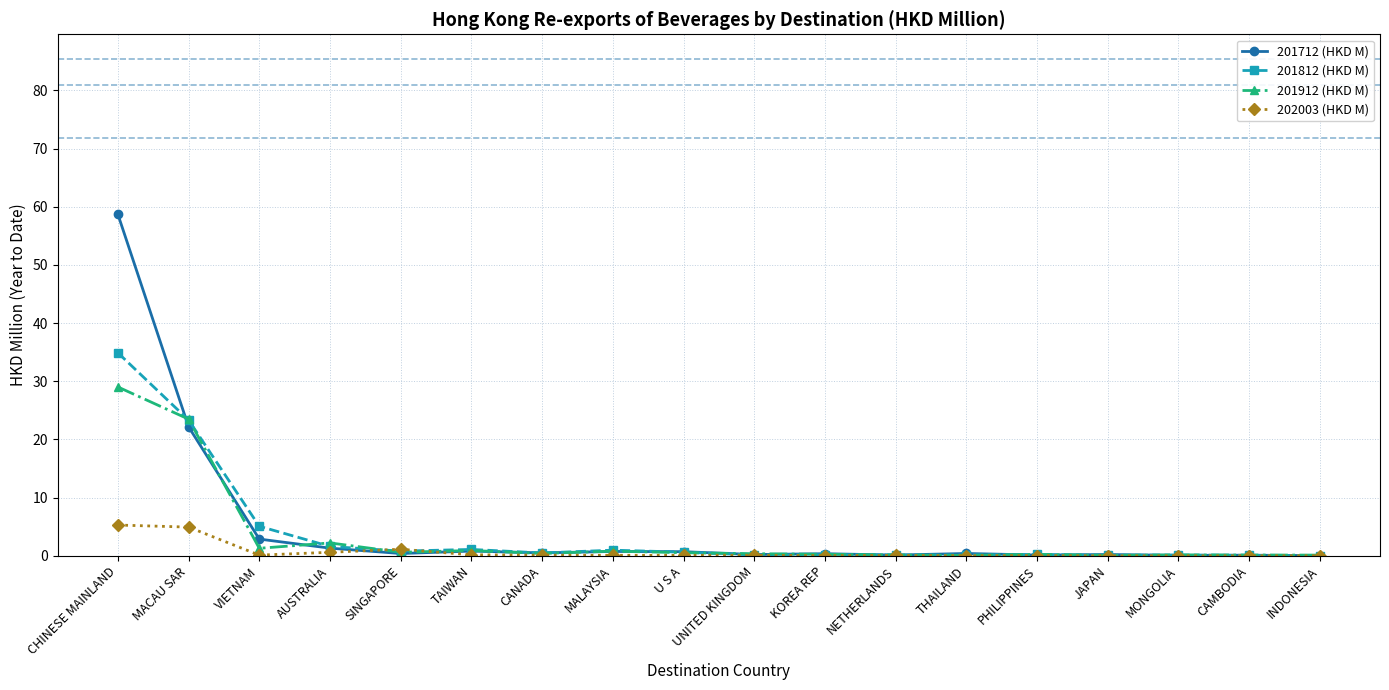

True or false: 202003 (HKD M) has more than 1 interior local peaks.

True